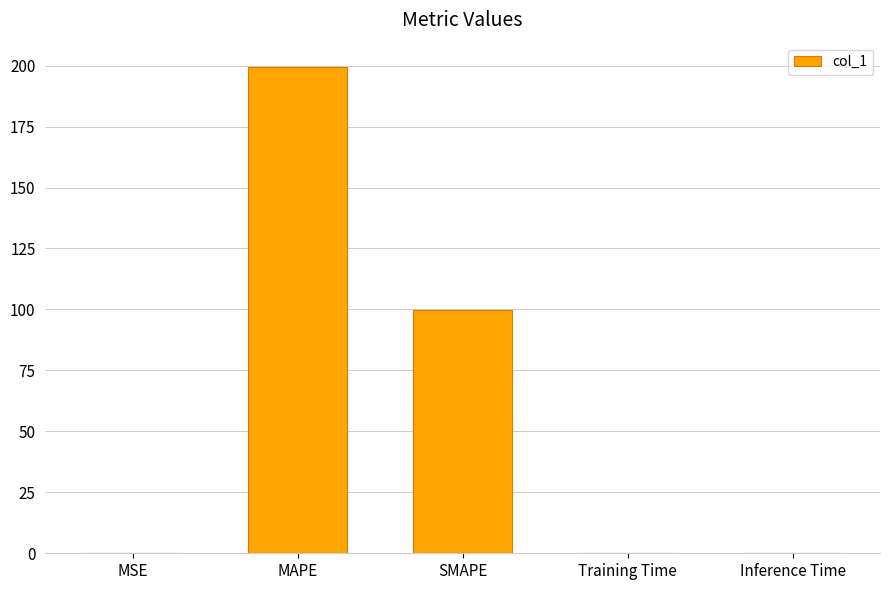

What is the sum of the values at MSE and SMAPE?

99.9